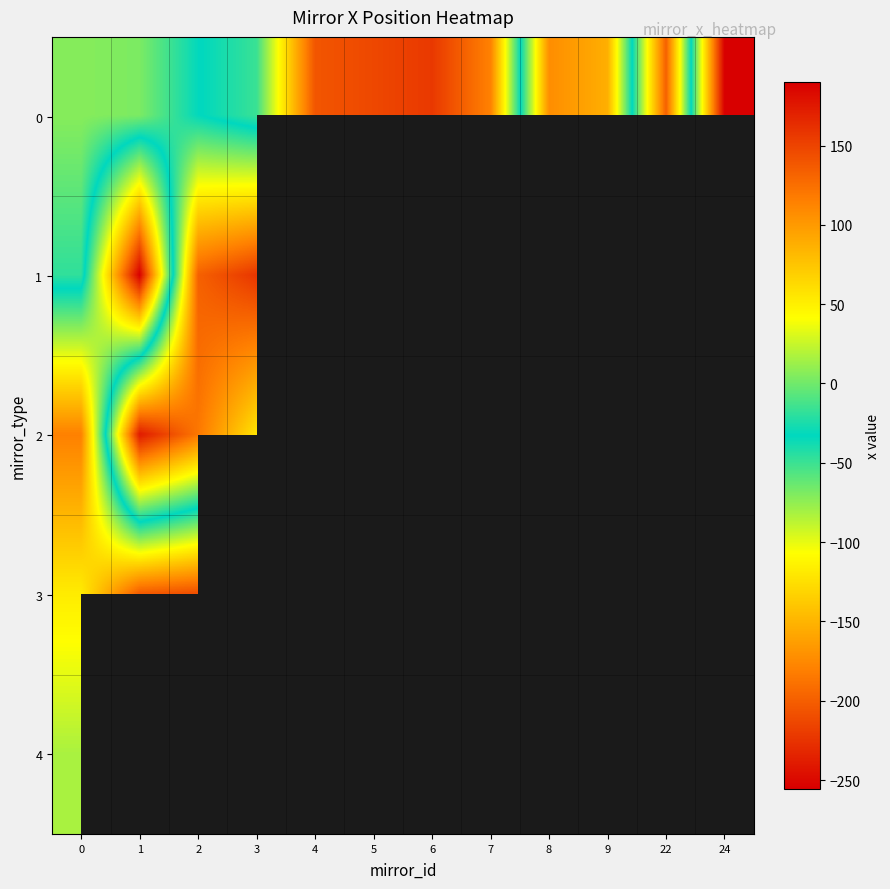

Count the number of categories in the chart.

12